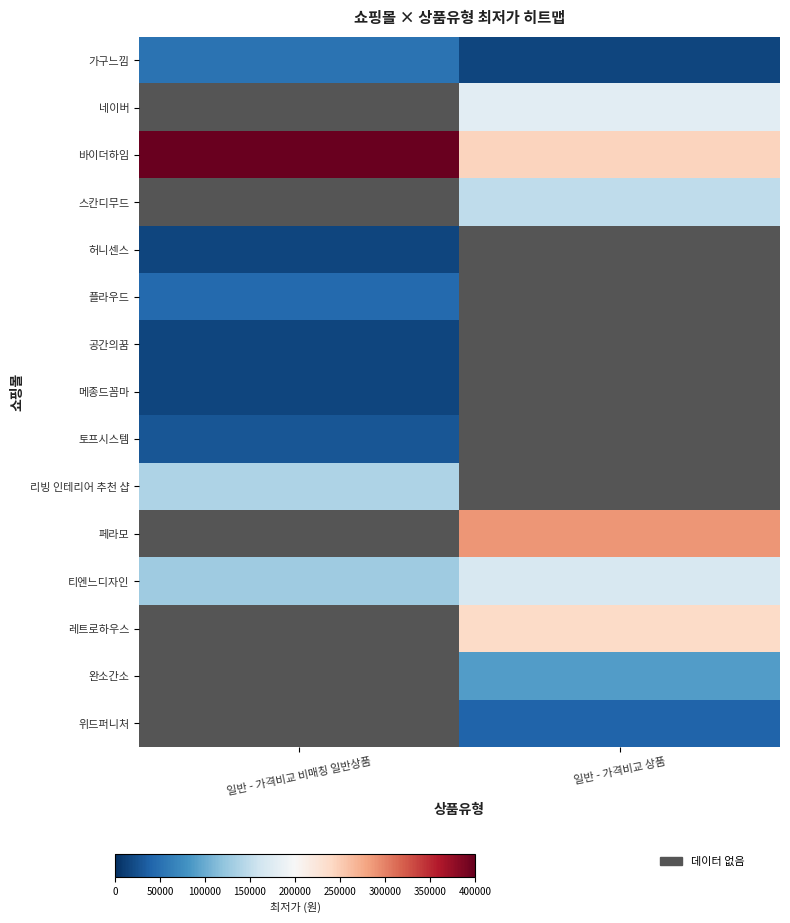

Which category has the lowest value in the 페라모 series?

일반 - 가격비교 비매칭 일반상품